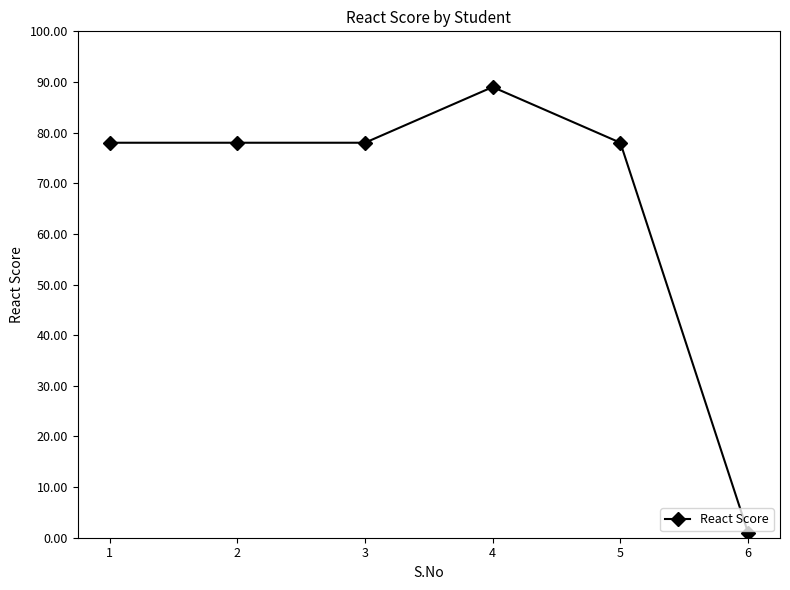

How many lines are shown in the chart?

1